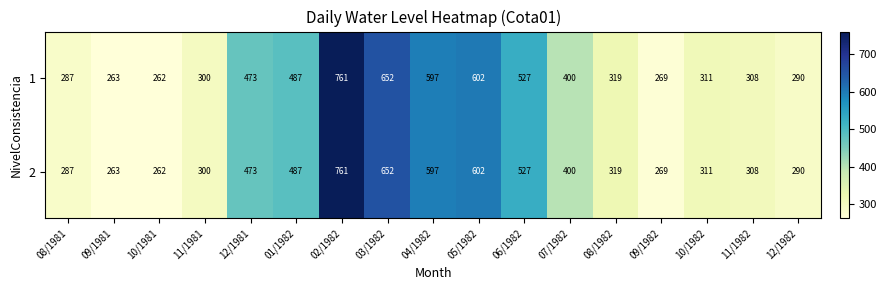

What is the lowest value of the 2 series?

262